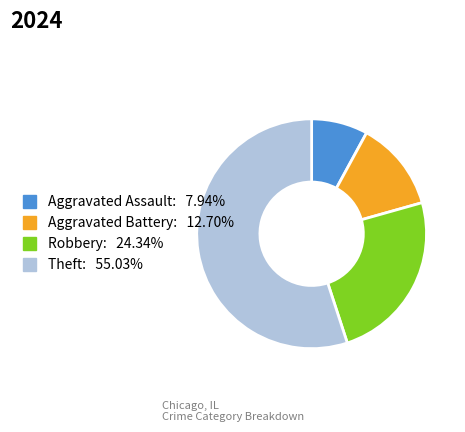

Rank the categories by value from lowest to highest.

Aggravated Assault, Aggravated Battery, Robbery, Theft